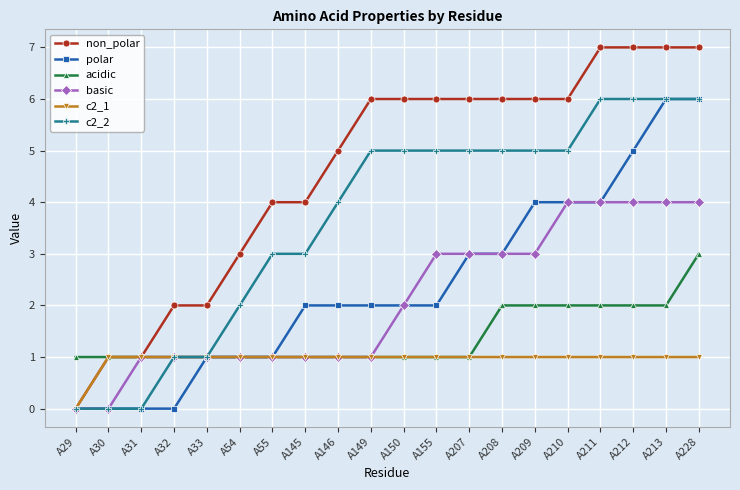

Count the non_polar values in the range 3 to 6.

11